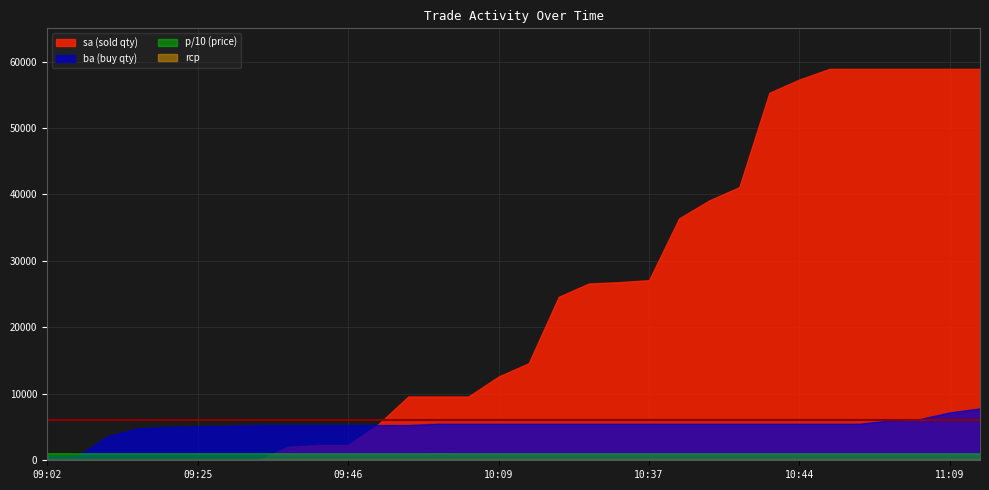

How many data points does each series have?

32